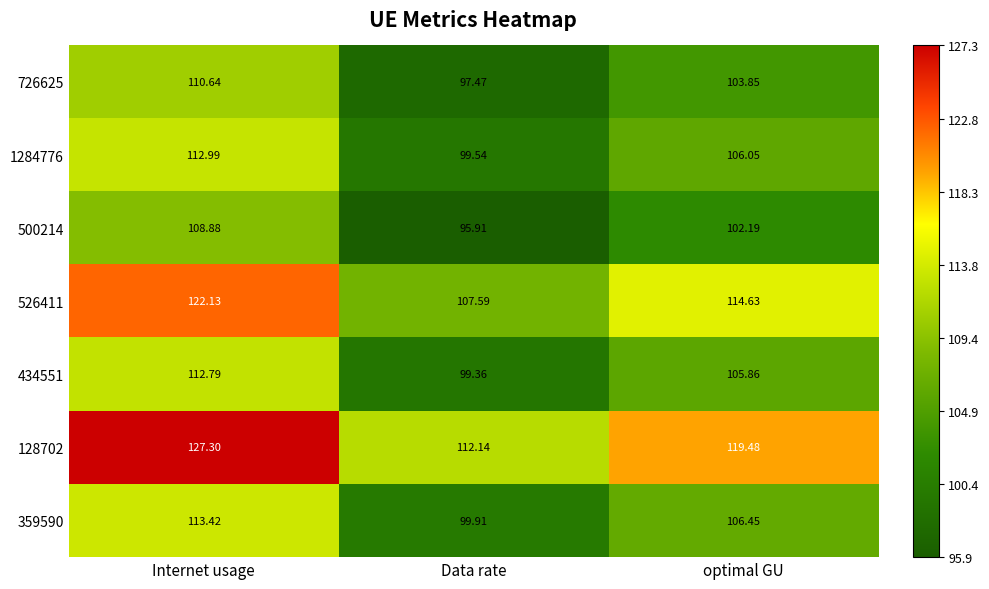

Which category has the lowest value across all series?

Data rate